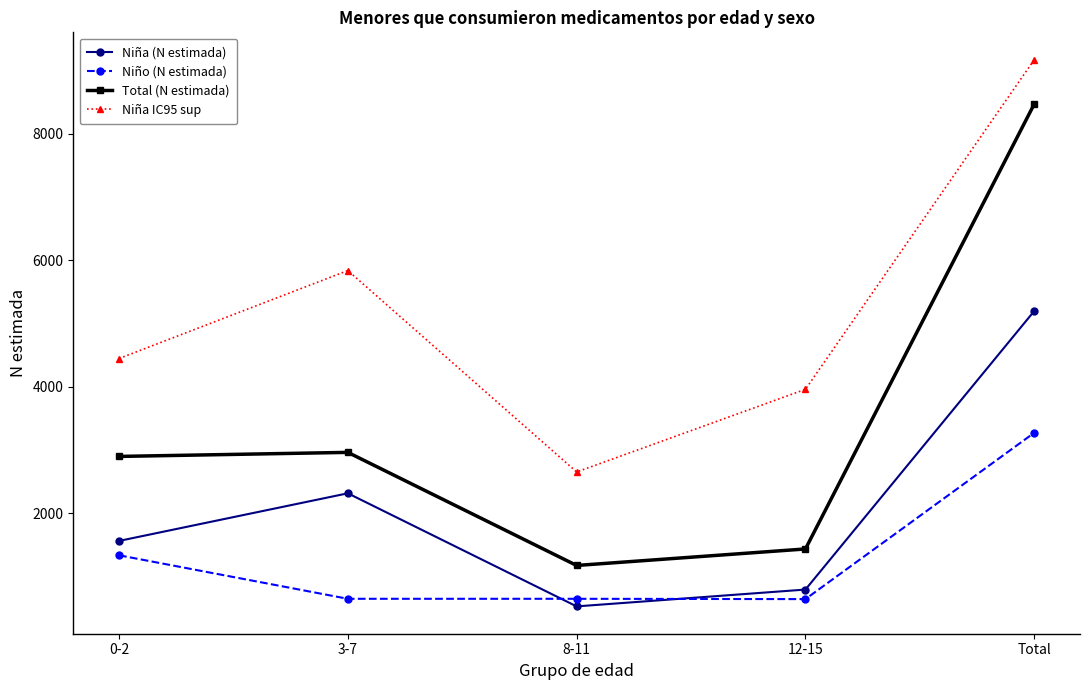

At which category does Niña IC95 sup reach its first local valley?

8-11